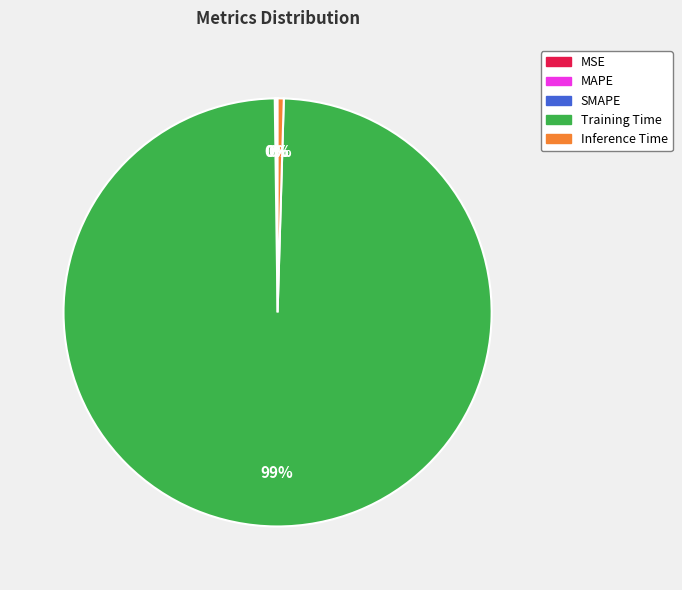

Does any single category account for the majority?

Yes